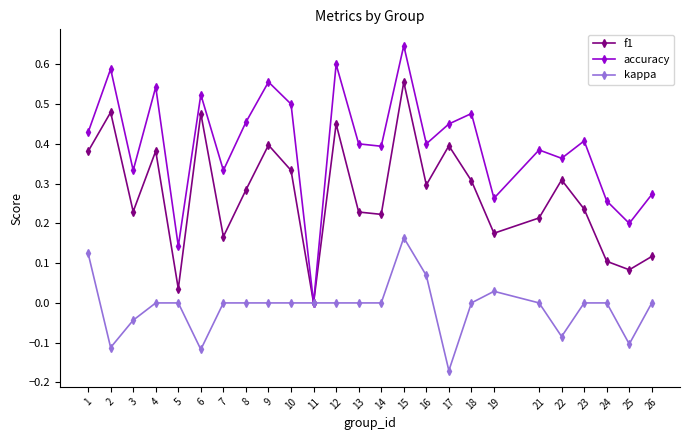

The value of kappa at 14 is -0.2. True or false?

False